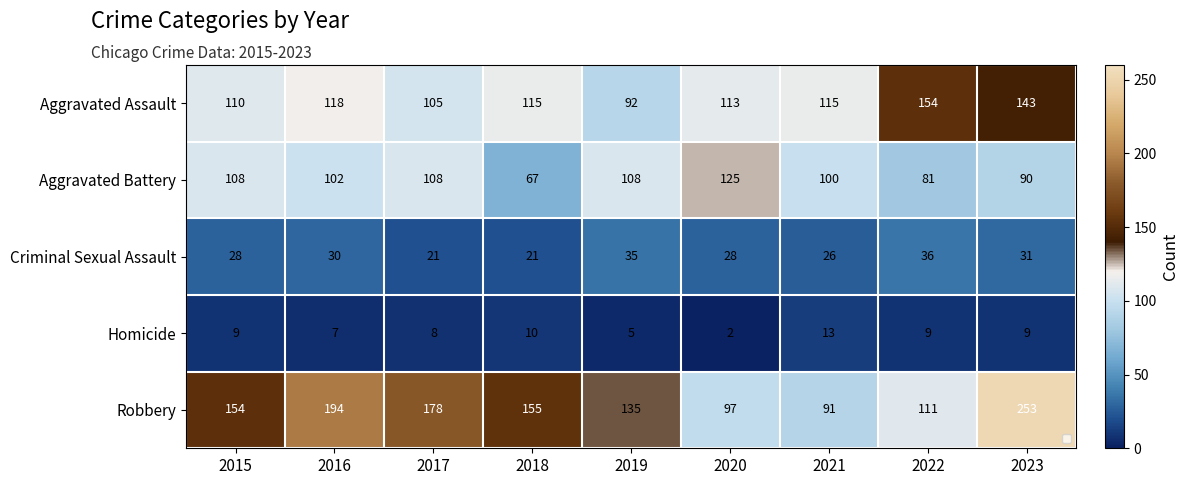

The Criminal Sexual Assault series shows 28 at 2020. True or false?

True